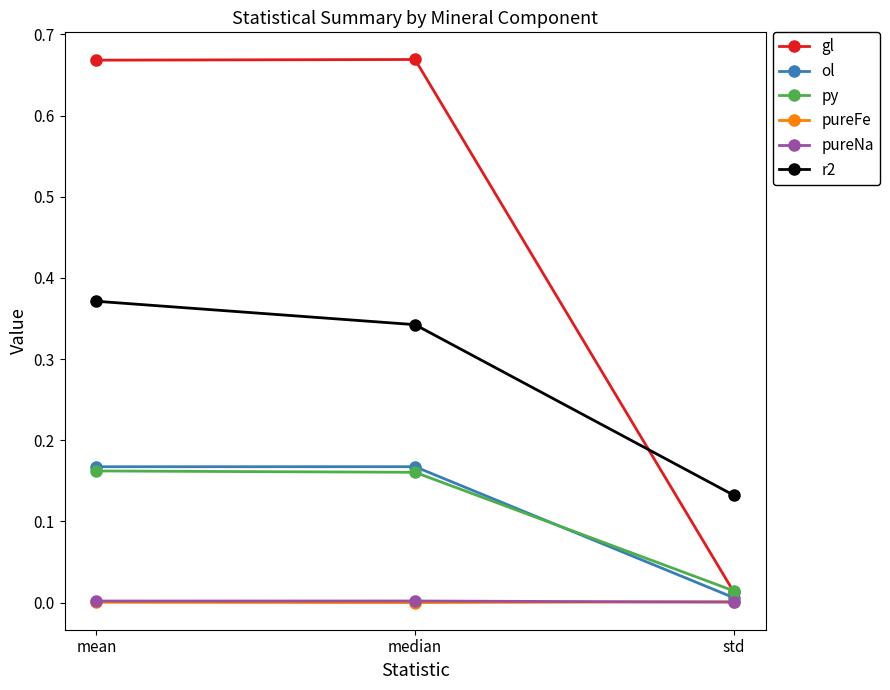

Is it true that gl equals 0.0 at std?

True